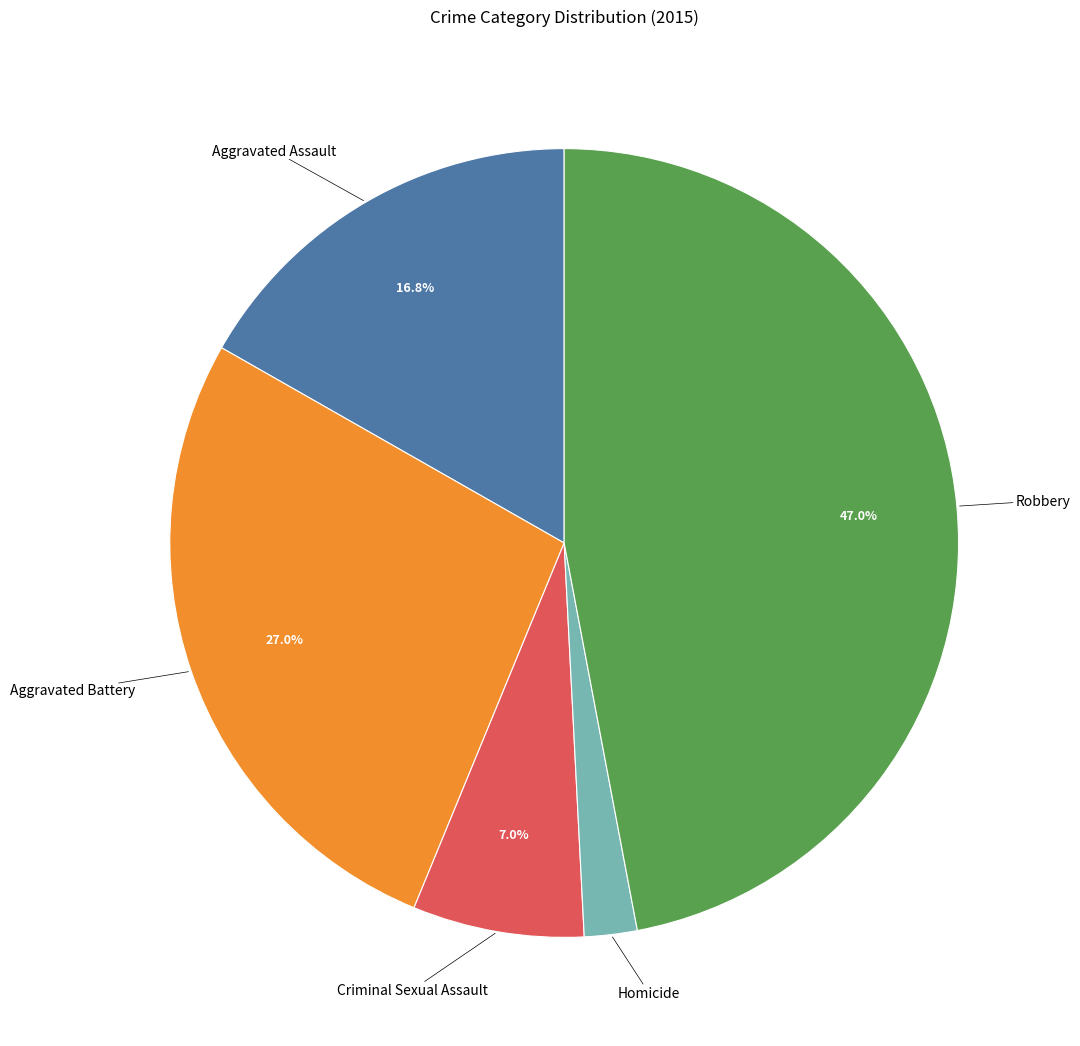

Is there any slice that represents more than half of the pie?

No